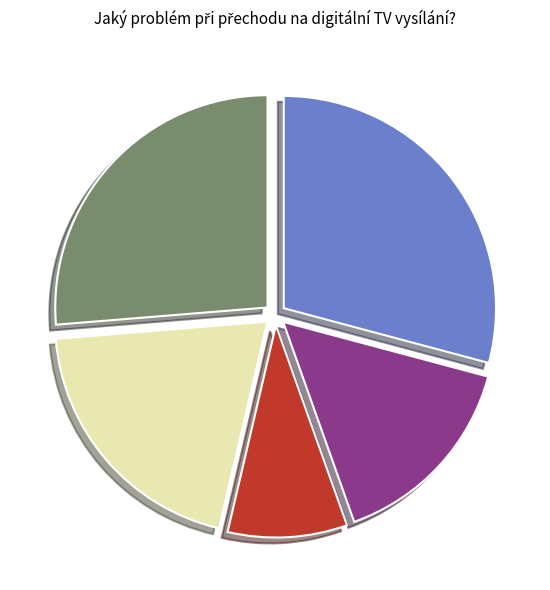

Is it true that špatný signál is 43% of the pie?

False